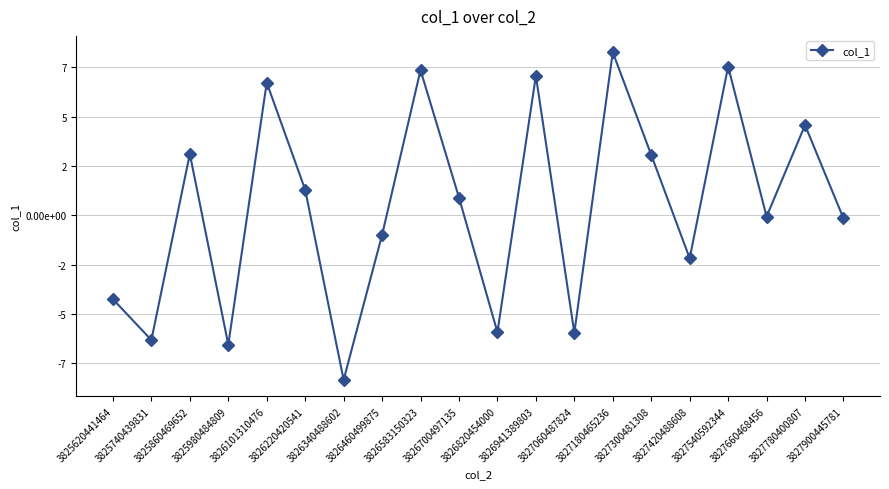

What is the change in value from 3825860469652 to 3826460499875?

-4101515752453383680